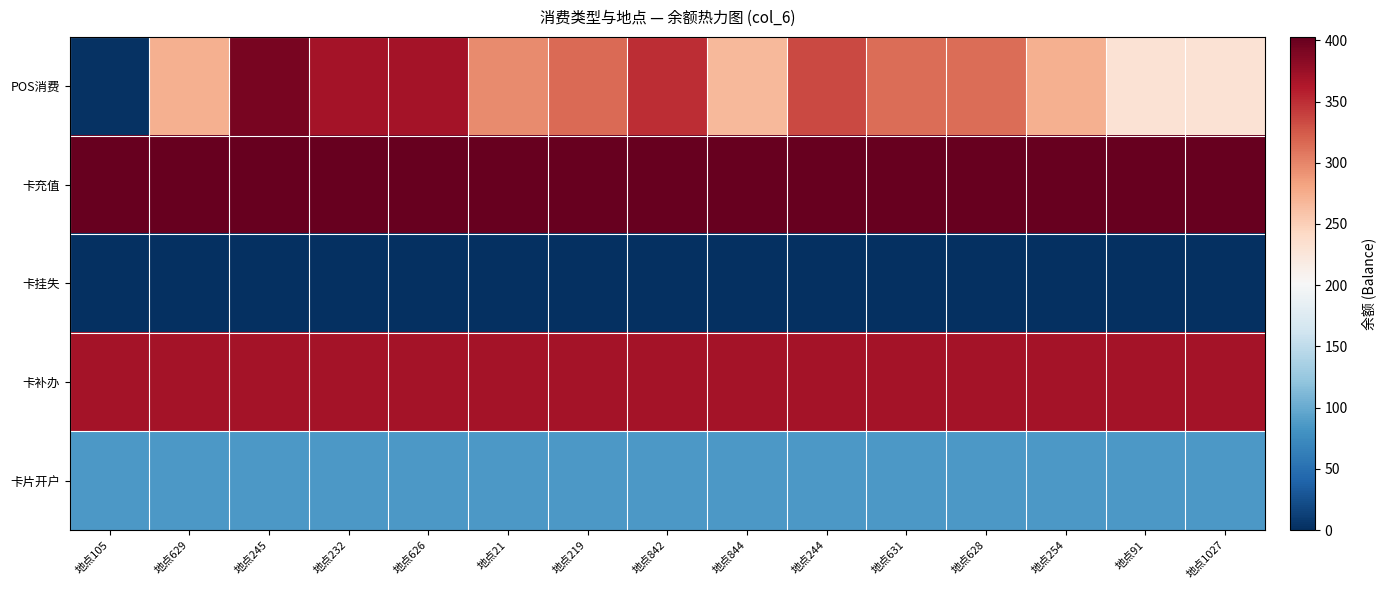

List the series in order of their peak value, highest first.

卡充值, POS消费, 卡补办, 卡片开户, 卡挂失